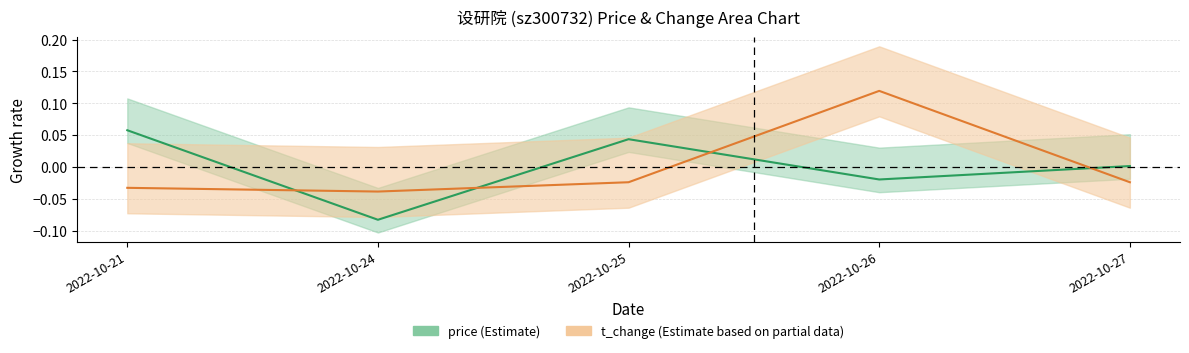

Reading left to right, transcribe all the data shown in this chart.

price: 0.1	-0.1	0.0	-0.0	0.0
t_change: -0.0	-0.0	-0.0	0.1	-0.0